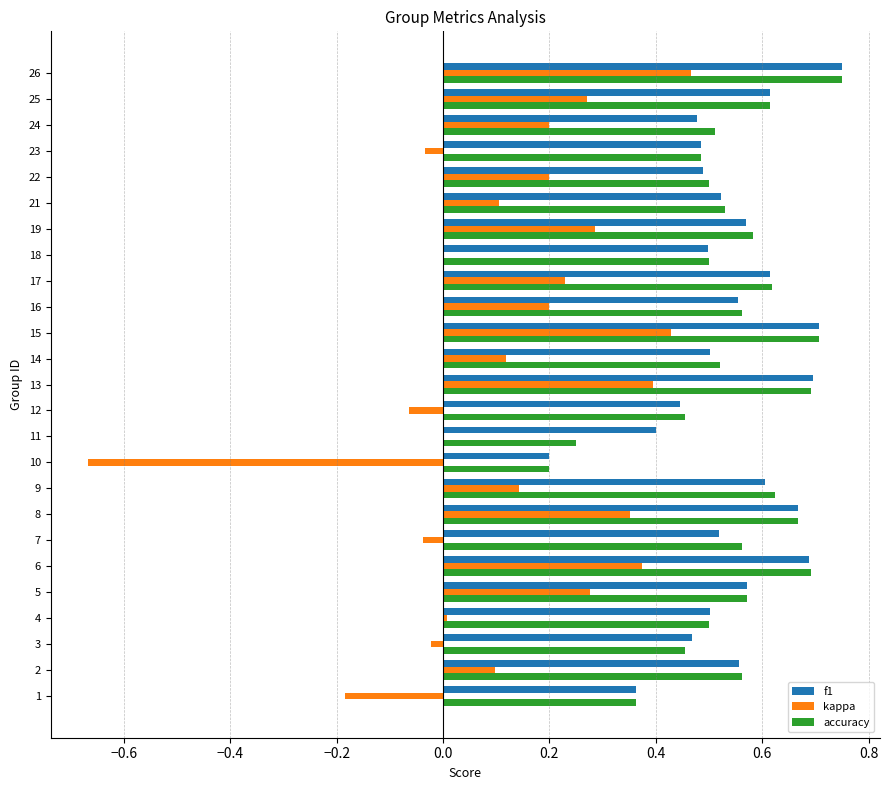

What is the sum of all f1 values?

13.5